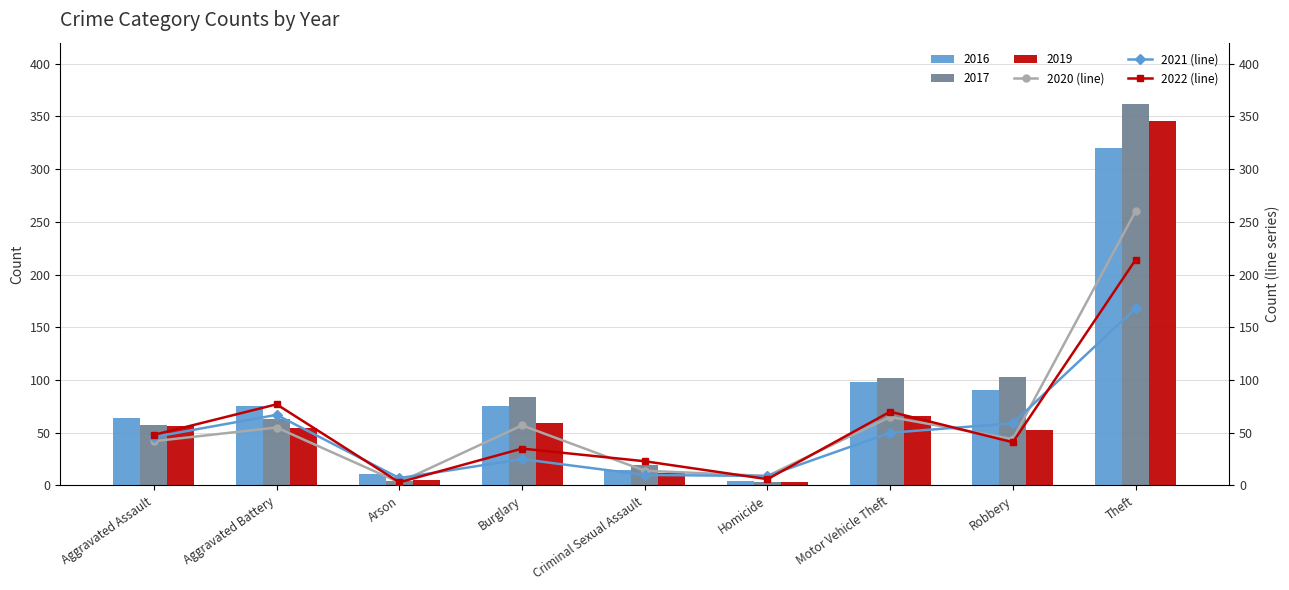

Which category has the highest value in the 2019 series?

Theft